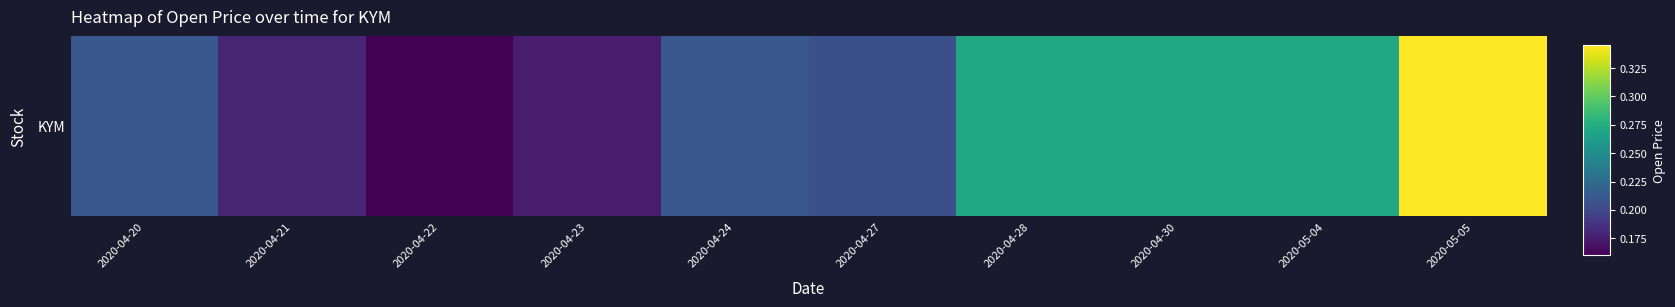

Count the values in the range 0 to 1.

10